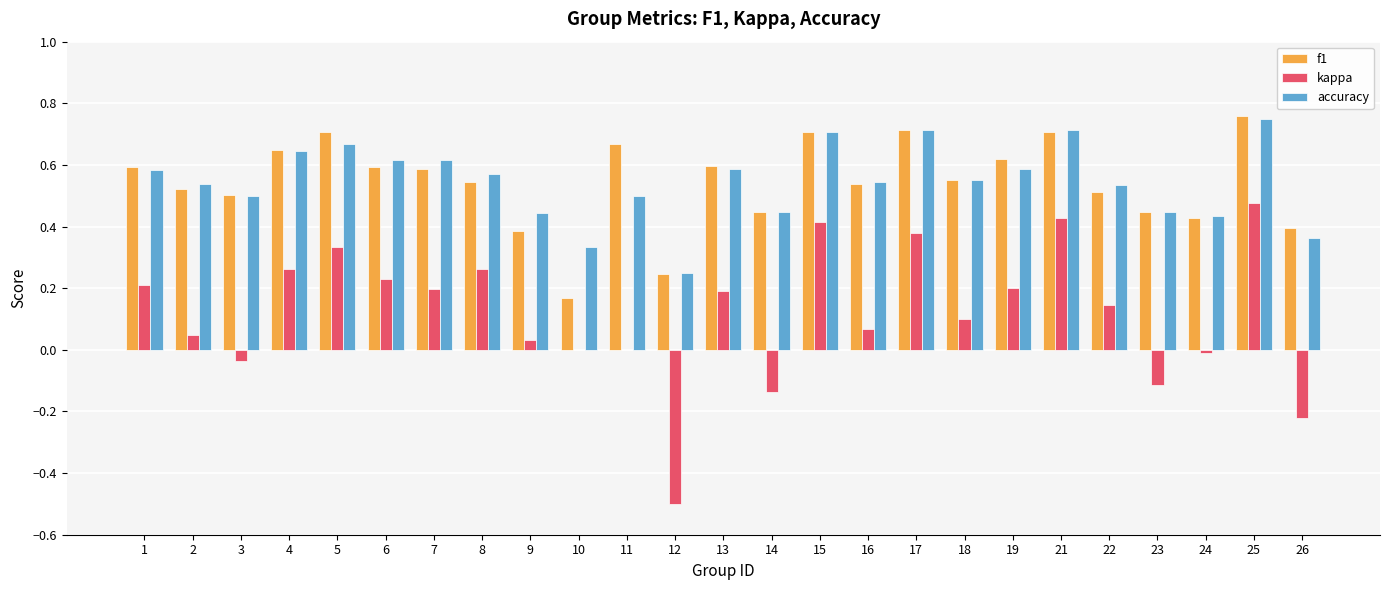

Is the value of kappa at 2 greater than the value of accuracy at 23?

No